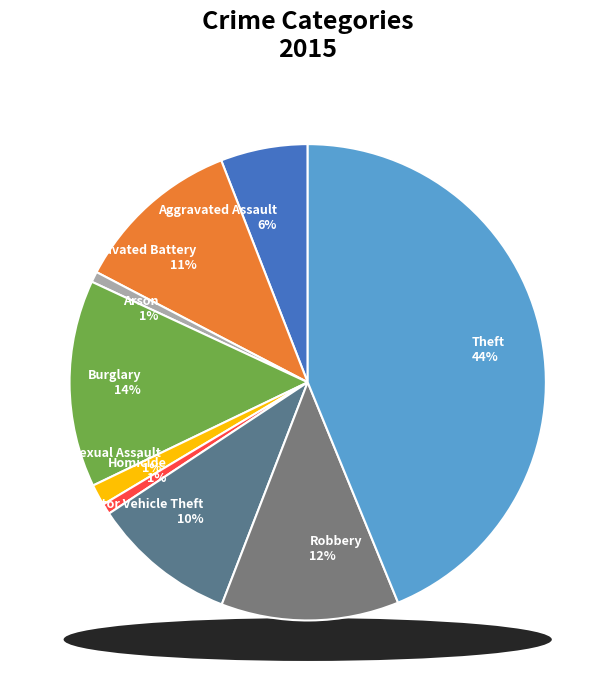

Does Robbery represent more than half of the total?

No